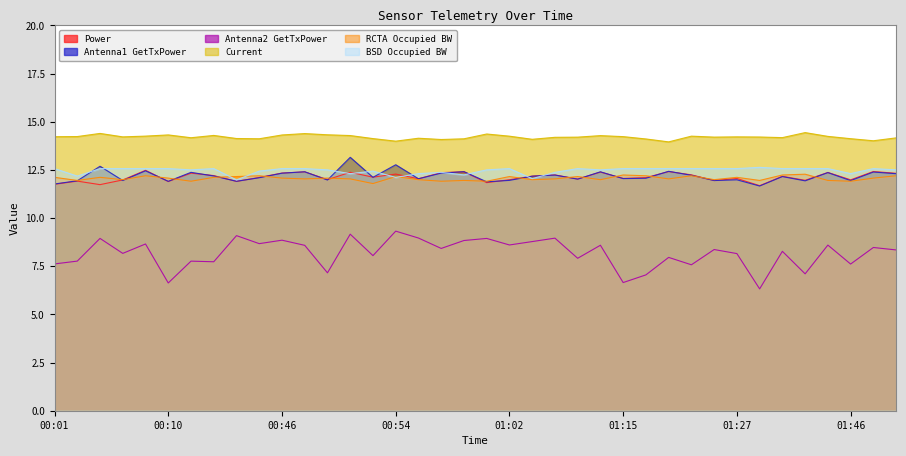

List the series in order of their peak value, highest first.

Current, Antenna1 GetTxPower, BSD Occupied BW, Power, RCTA Occupied BW, Antenna2 GetTxPower